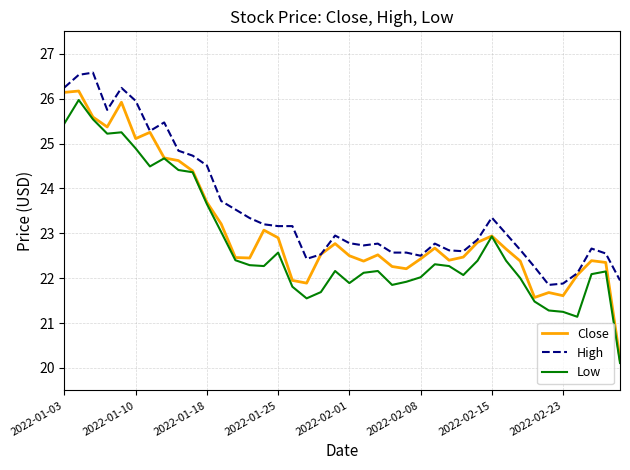

Rank the series by their maximum value, from highest to lowest.

High, Close, Low